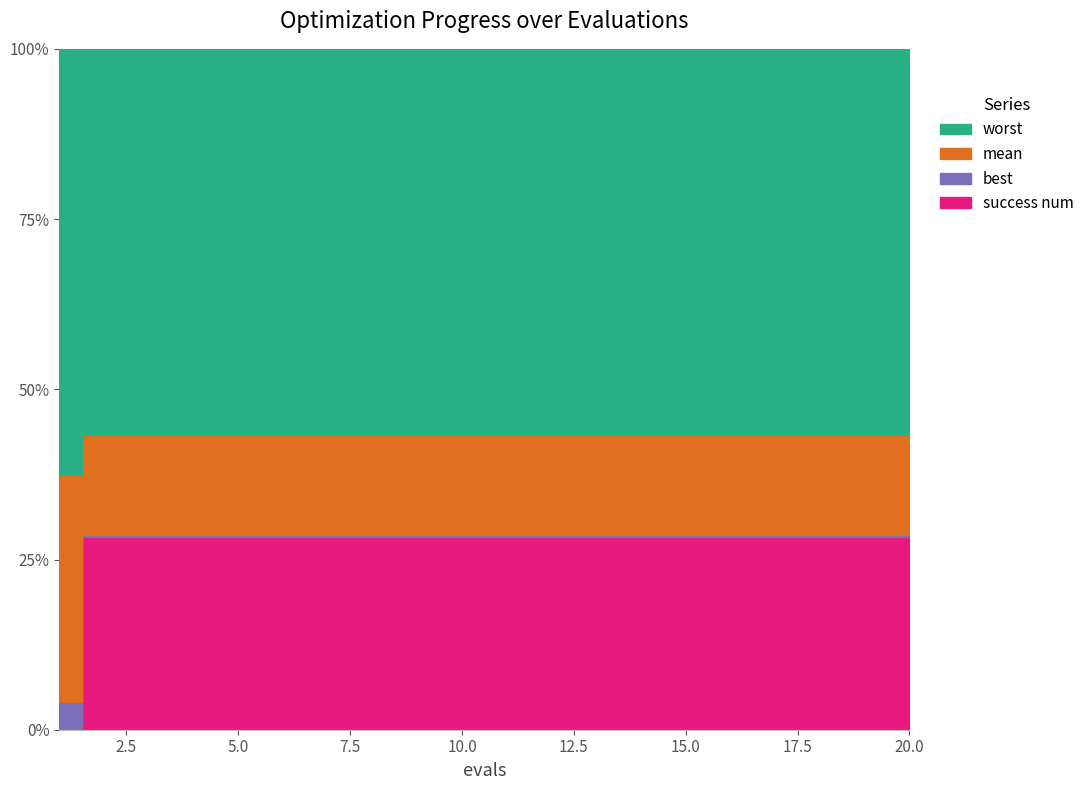

Reading left to right, list all the values displayed in this chart.

mean: 1=2.1	2=1.1	3=1.1	4=1.1	5=1.1	6=1.1	7=1.1	8=1.1	9=1.1	10=1.1	11=1.0	12=1.0	13=1.0	14=1.0	15=1.0	16=1.0	17=1.0	18=1.0	19=1.0	20=1.0
best: 1=0.3	2=0.0	3=0.0	4=0.0	5=0.0	6=0.0	7=0.0	8=0.0	9=0.0	10=0.0	11=0.0	12=0.0	13=0.0	14=0.0	15=0.0	16=0.0	17=0.0	18=0.0	19=0.0	20=0.0
worst: 1=4.0	2=4.0	3=4.0	4=4.0	5=4.0	6=4.0	7=4.0	8=4.0	9=4.0	10=4.0	11=4.0	12=4.0	13=4.0	14=4.0	15=4.0	16=4.0	17=4.0	18=4.0	19=4.0	20=4.0
success num: 1=0.0	2=2.0	3=2.0	4=2.0	5=2.0	6=2.0	7=2.0	8=2.0	9=2.0	10=2.0	11=2.0	12=2.0	13=2.0	14=2.0	15=2.0	16=2.0	17=2.0	18=2.0	19=2.0	20=2.0